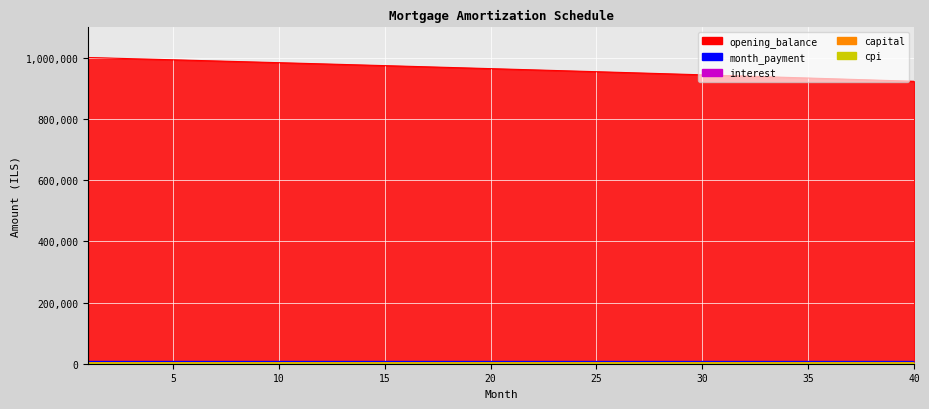

Is the value of month_payment at 15 greater than the value of capital at 2?

Yes